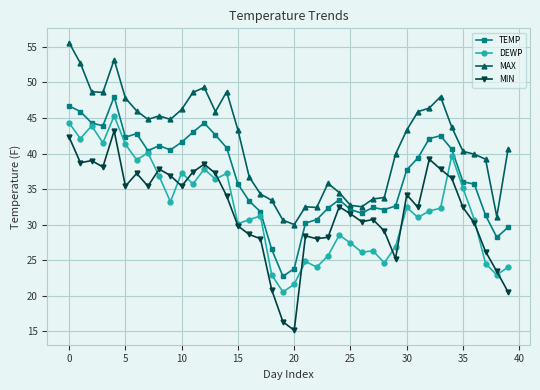

Is this an area chart (filled region under the line)?

No